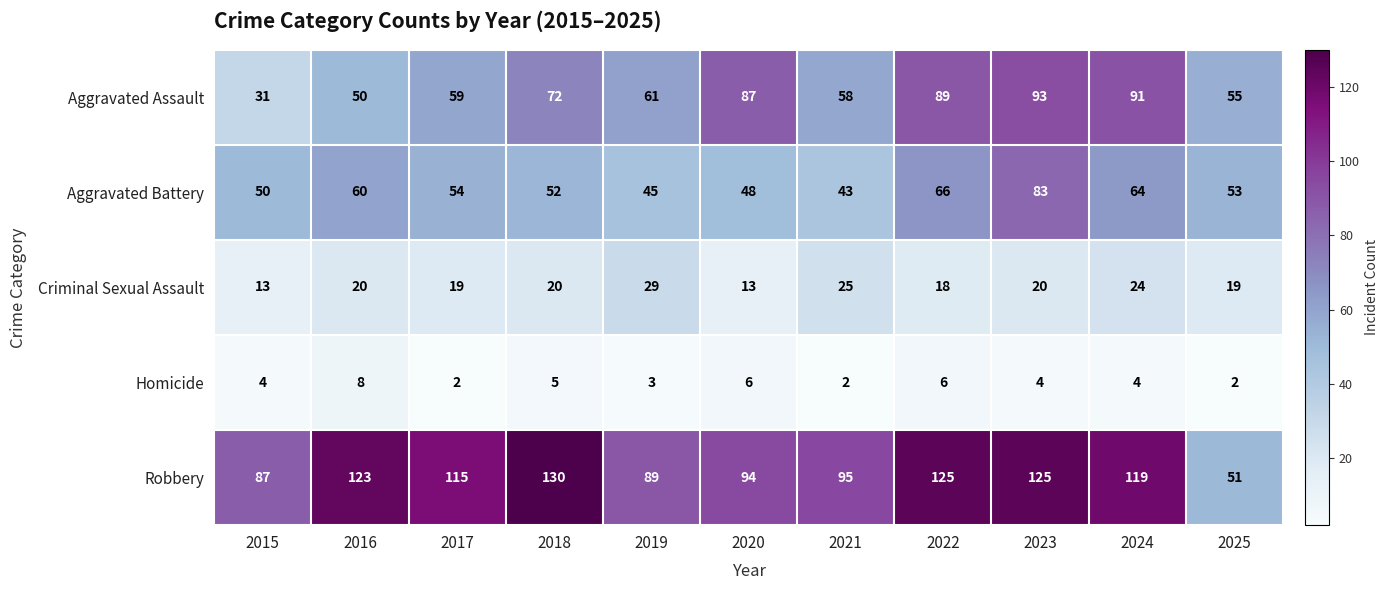

What is the sum of the Homicide values at 2023 and 2021?

6